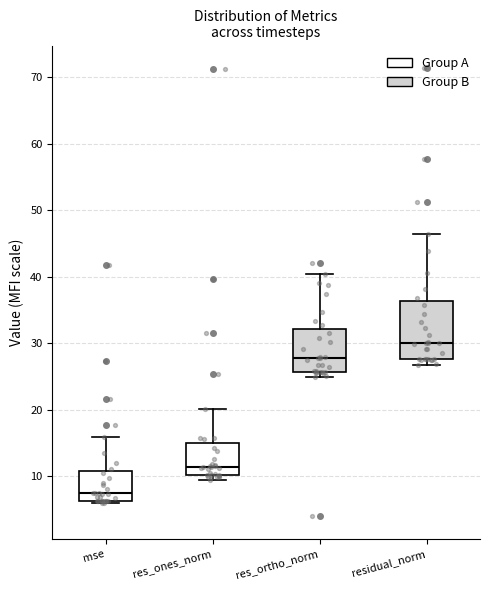

Which box has the highest median line?

residual_norm